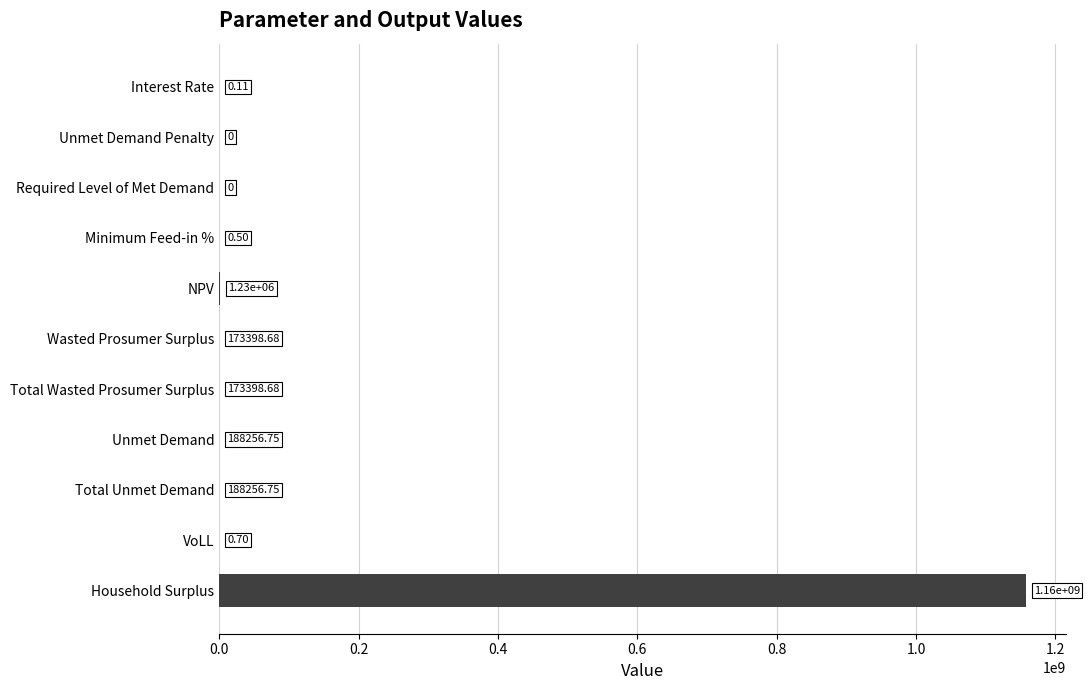

Where is the data nearest to the value 578768734?

NPV